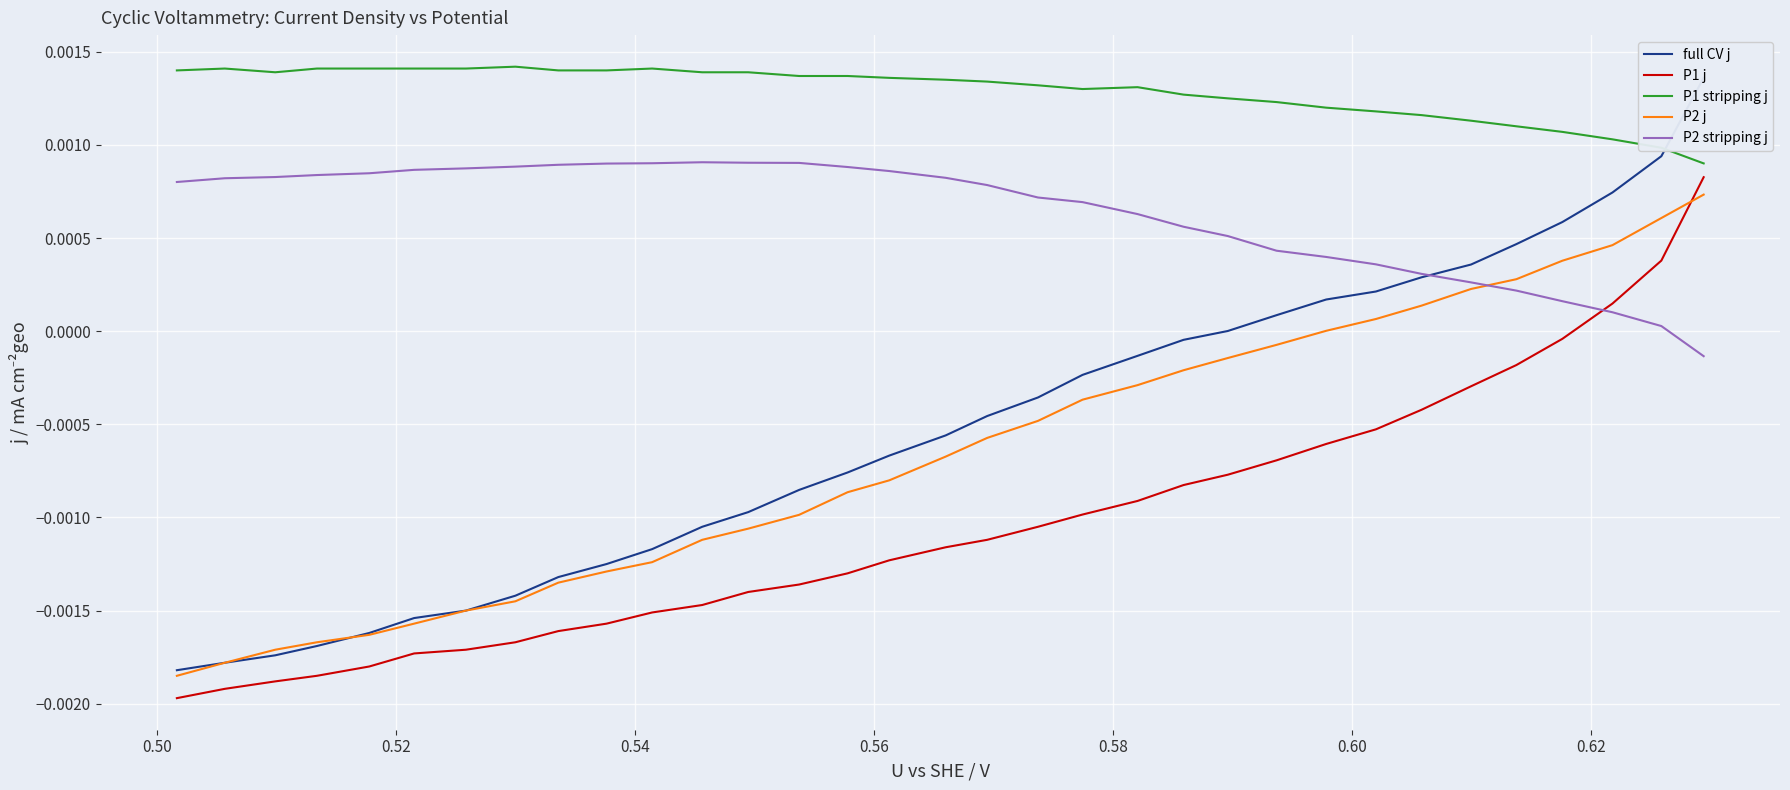

At how many categories does at least one series exceed 0?

33